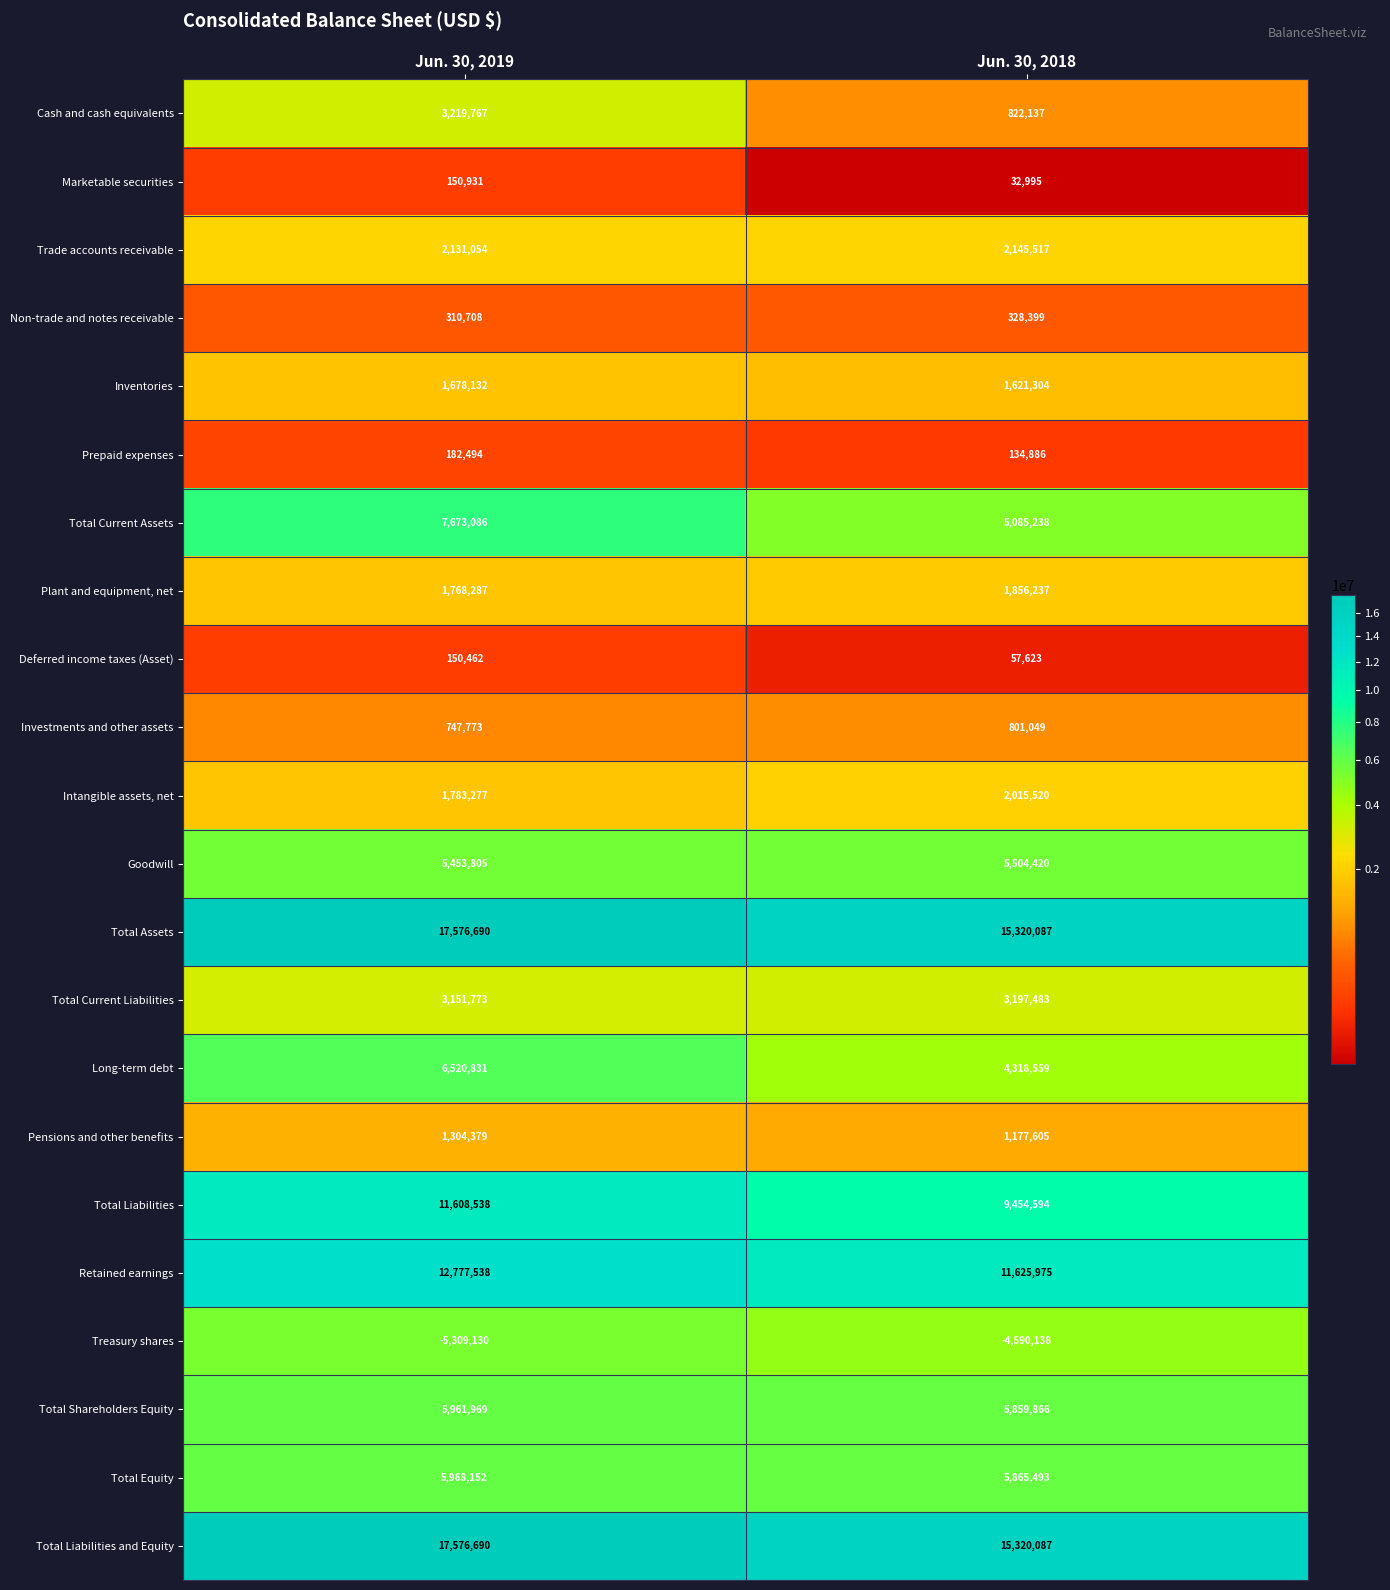

Is the value of Total Liabilities and Equity at Jun. 30, 2018 greater than the value of Total Current Liabilities at Jun. 30, 2018?

Yes